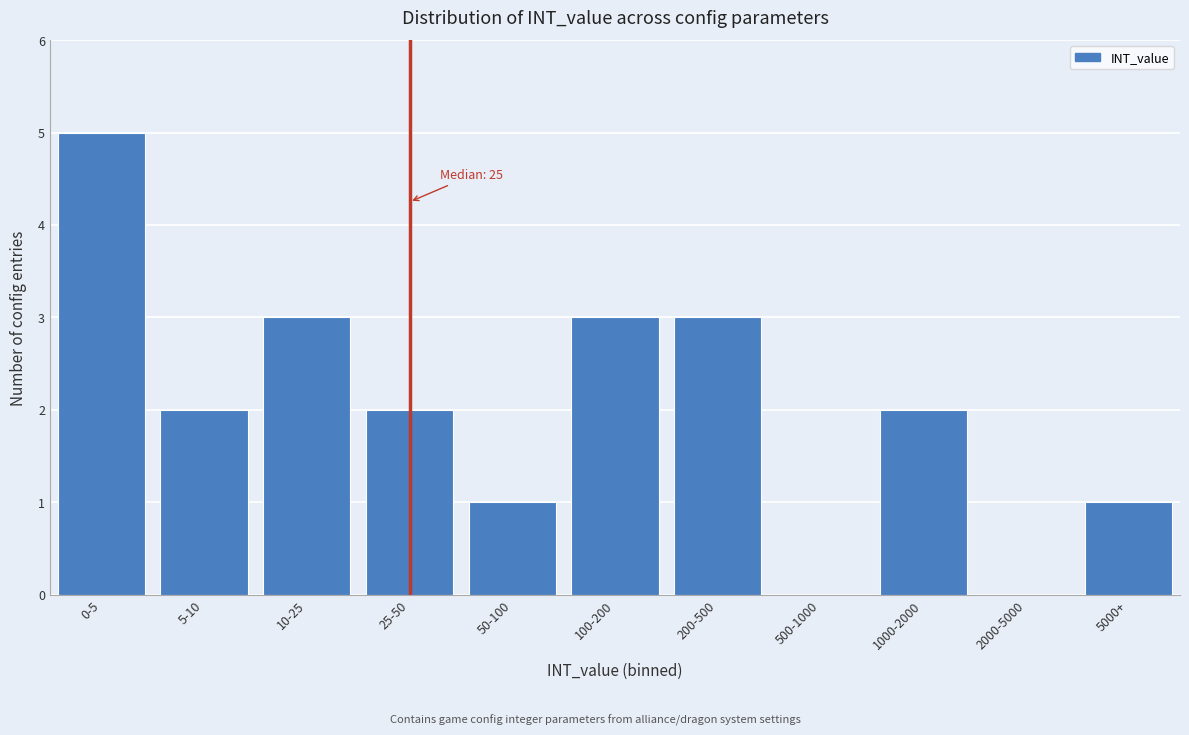

Reading right to left, what are all the values shown in this chart?

5000+=1	2000-5000=0	1000-2000=2	500-1000=0	200-500=3	100-200=3	50-100=1	25-50=2	10-25=3	5-10=2	0-5=5